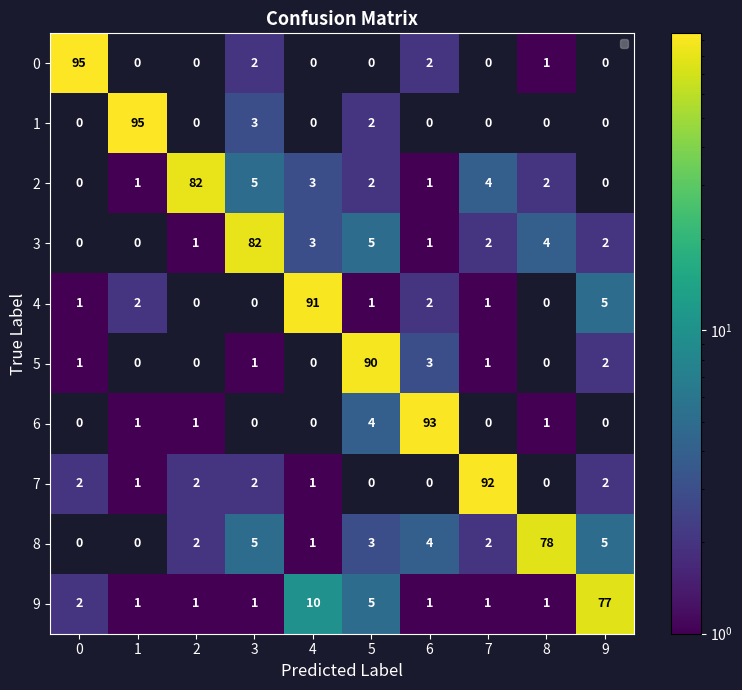

What is the sum of the 3 values at 6 and 8?

5